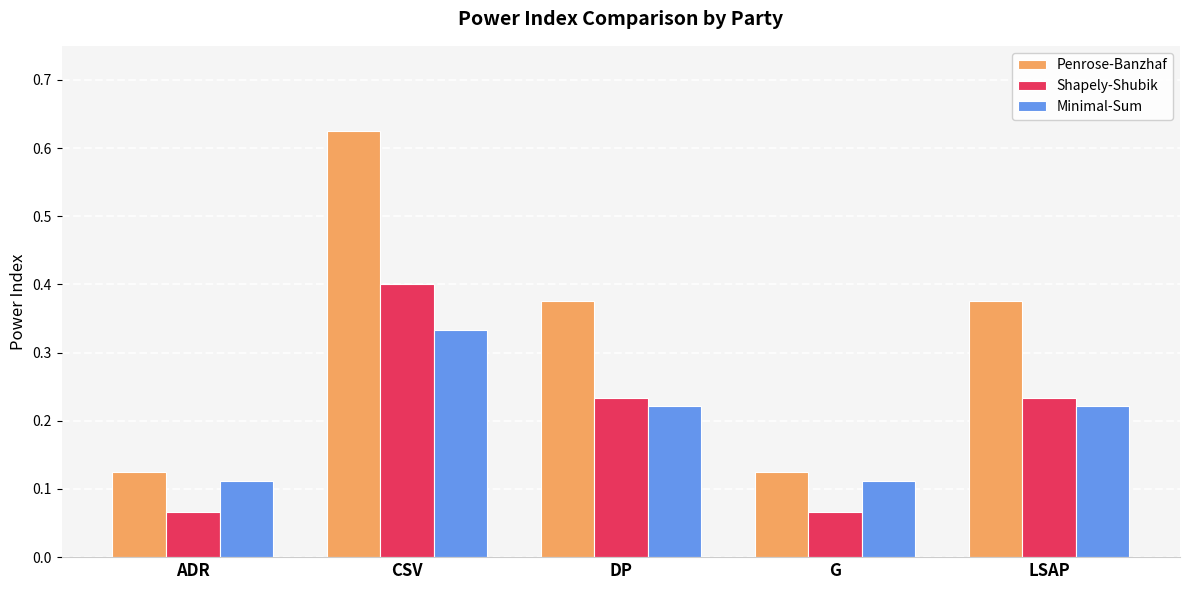

What are all the series names shown in the legend?

Penrose-Banzhaf, Shapely-Shubik, Minimal-Sum